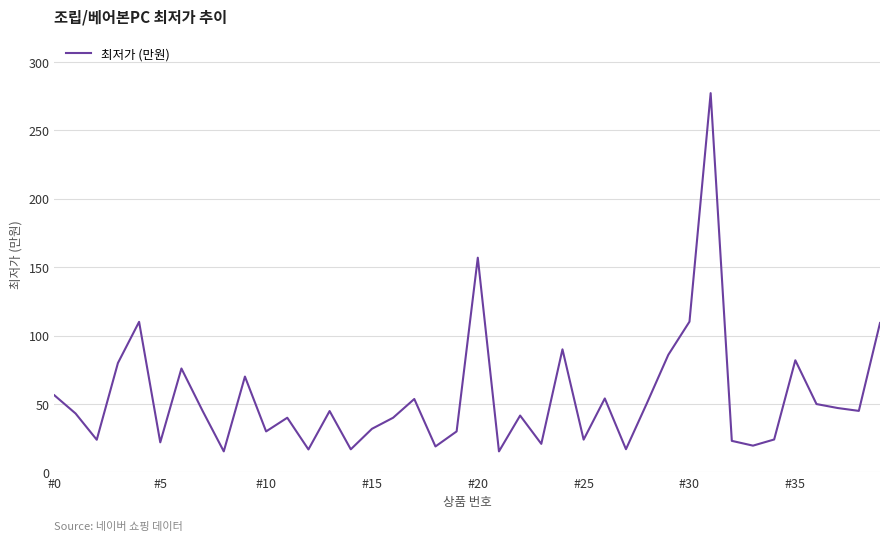

What is the minimum value shown in the chart?

15.3